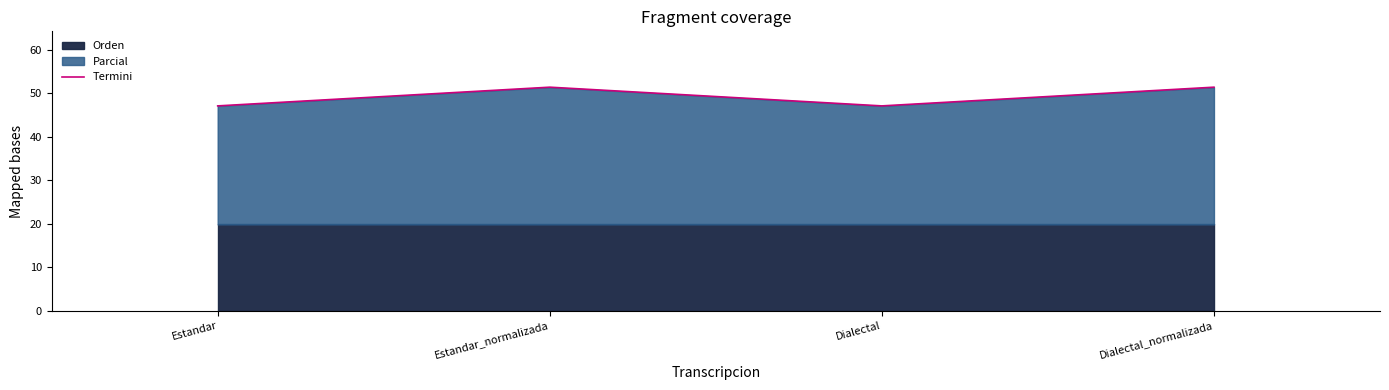

How many lines are shown in the chart?

1